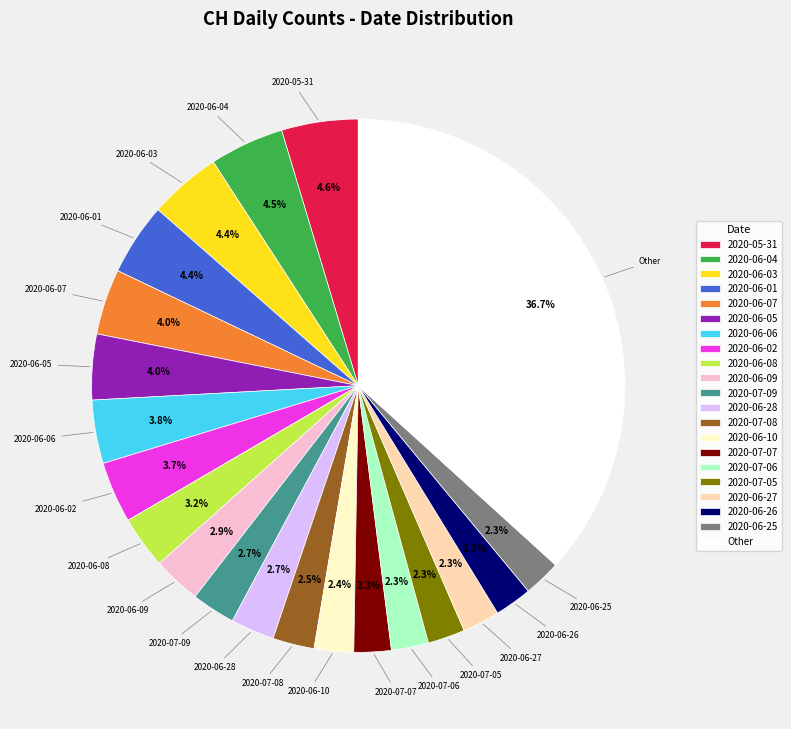

Approximately how many times larger is the value at 2020-07-09 compared to 2020-07-06?

1.2